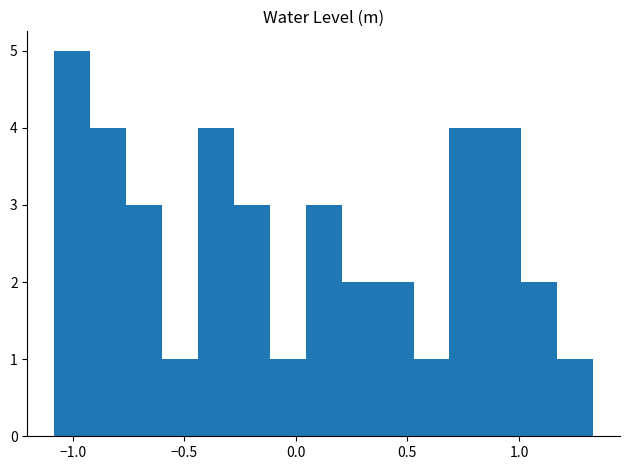

Around what value on the x-axis is the tallest bar? Give the approximate position of its centre, as read against the axis.

-1.00